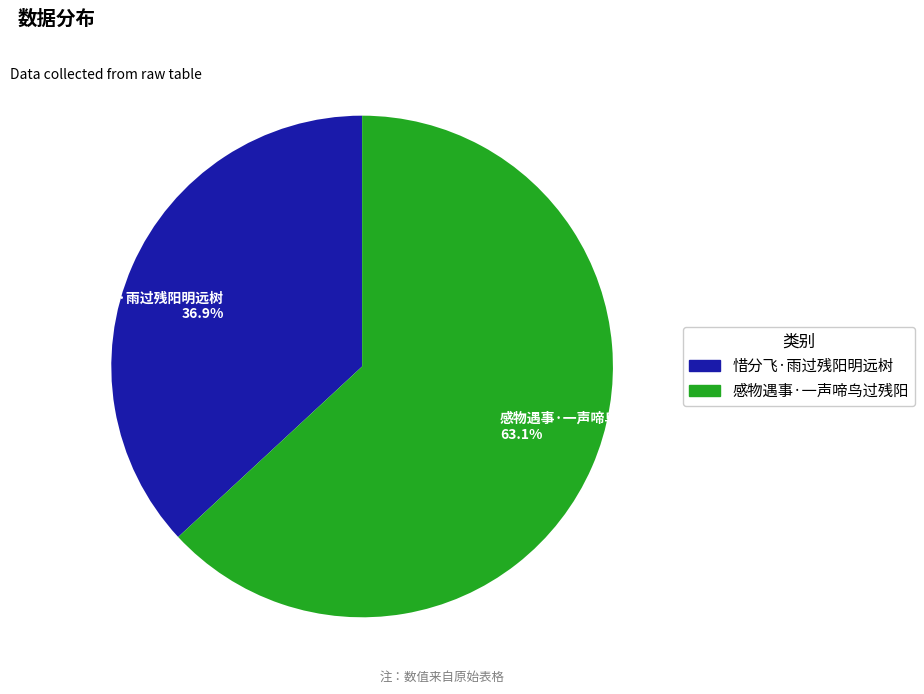

Which has a higher value, 惜分飞·雨过残阳明远树 or 感物遇事·一声啼鸟过残阳?

感物遇事·一声啼鸟过残阳